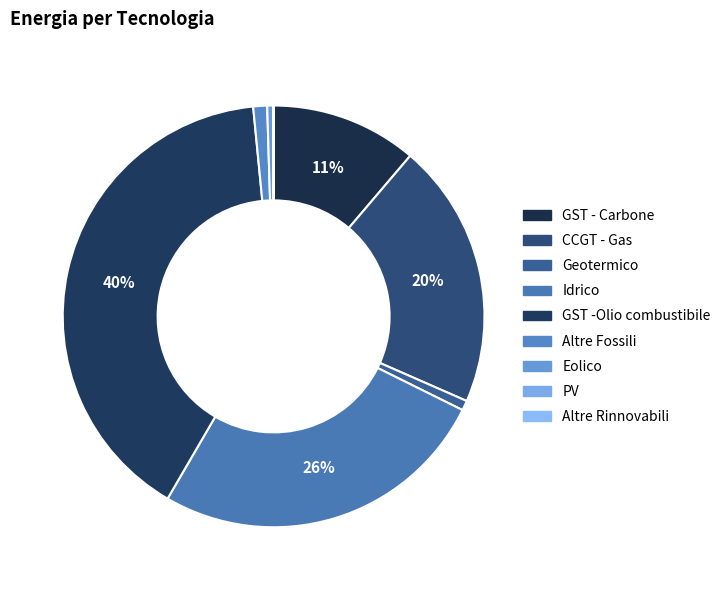

Is the sum of GST - Carbone and Eolico greater than half?

No